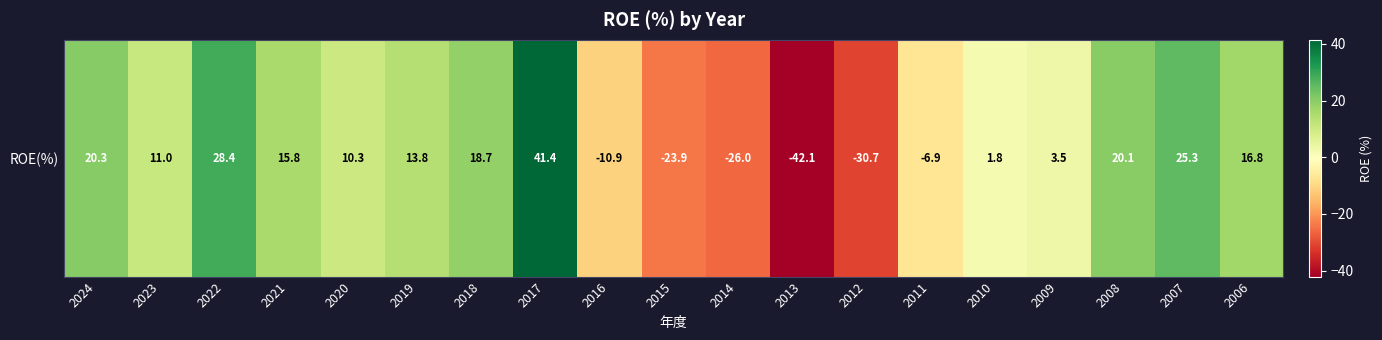

What is the average value?

4.6